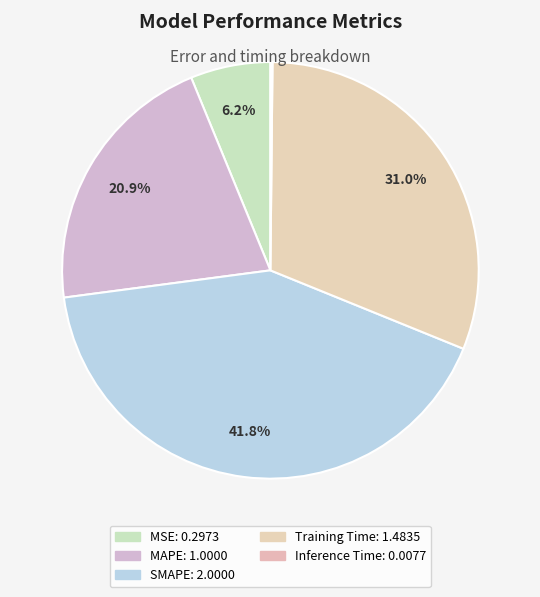

True or false: Training Time accounts for 31% of the total.

True